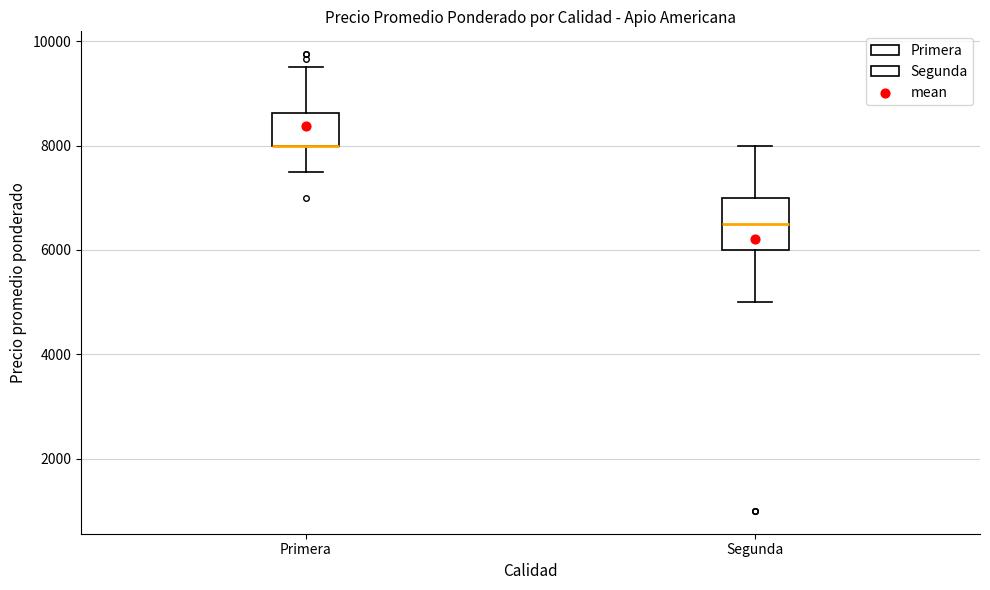

Comparing the boxes themselves (not the whiskers), which one is the tallest?

Segunda